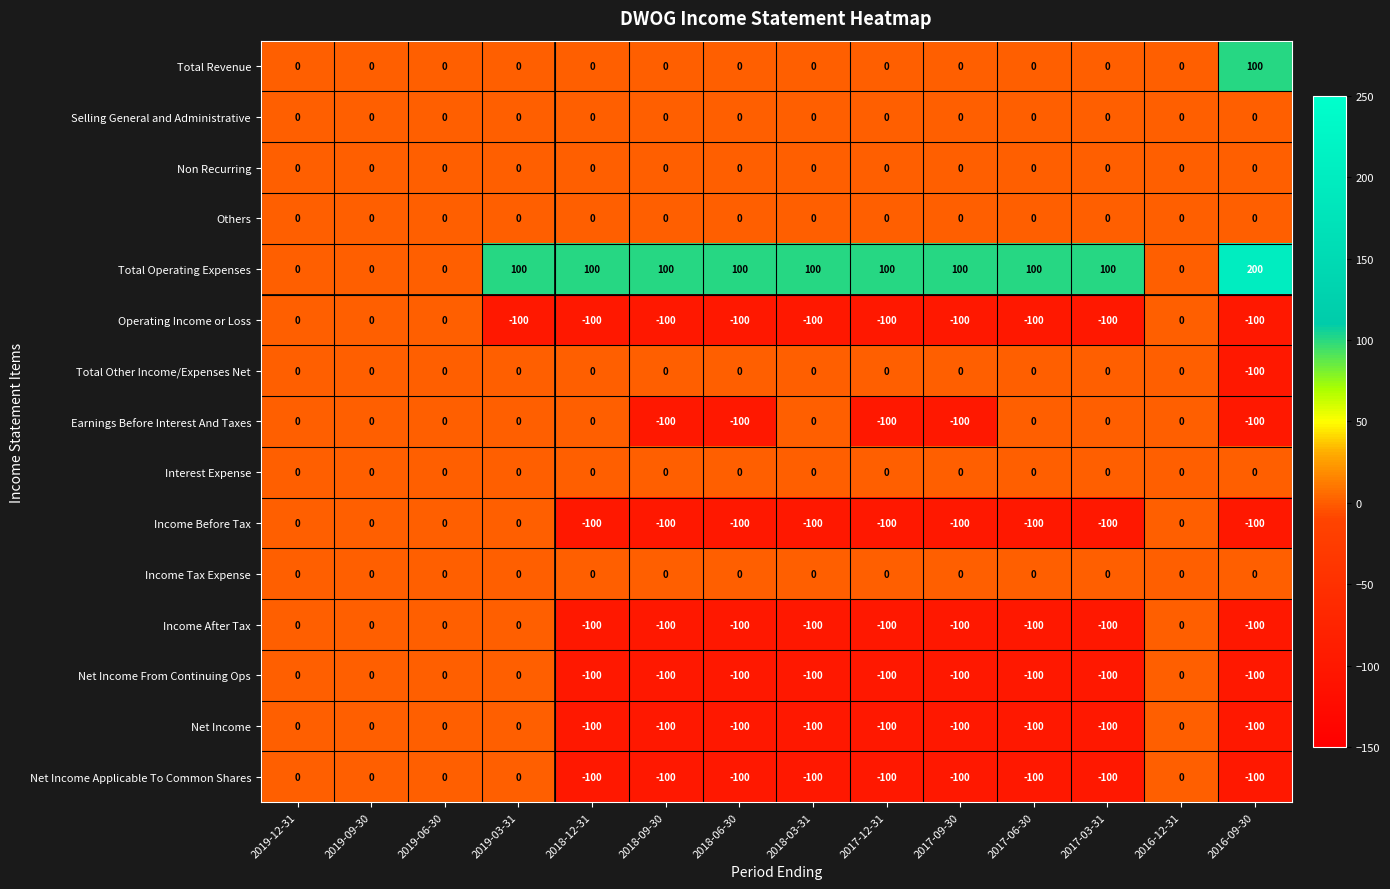

Which series has the largest total across all categories?

Total Operating Expenses